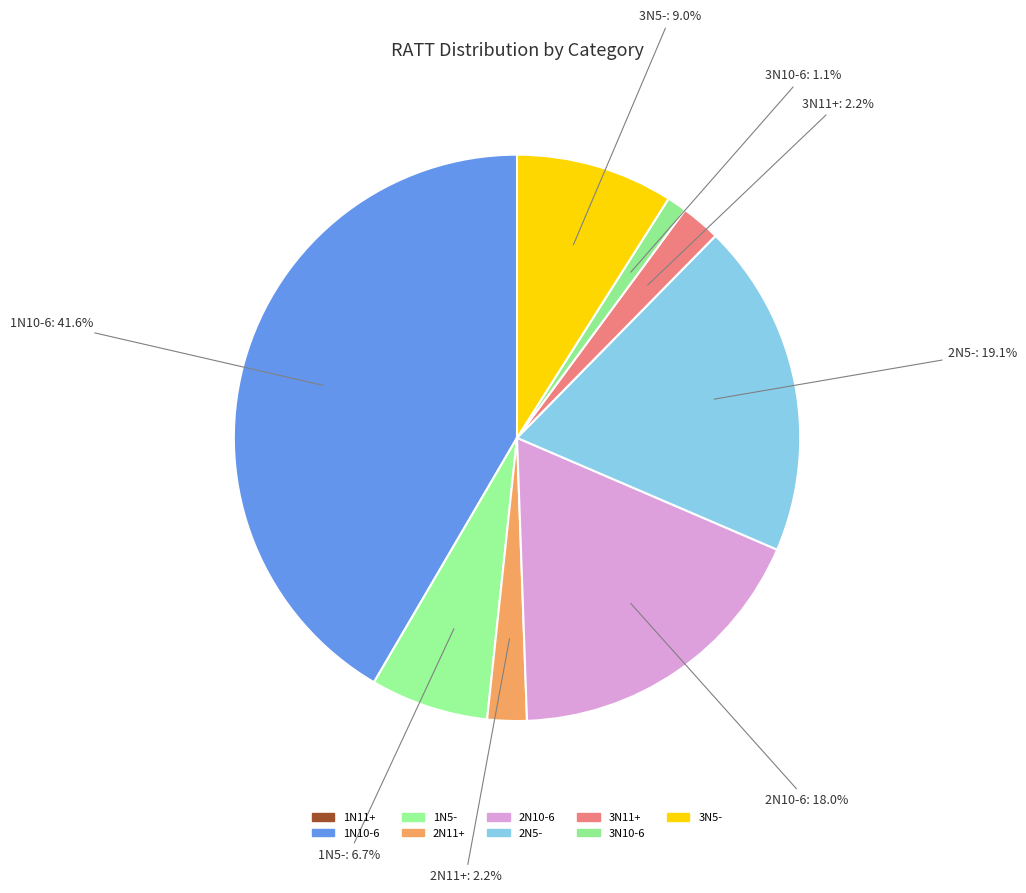

How many slices are in this pie chart?

9